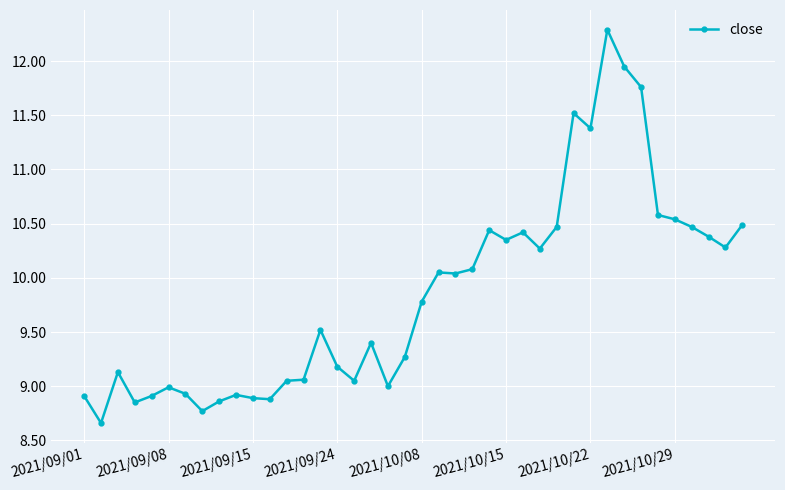

True or false: there are more than 1 points higher than both neighbors.

True